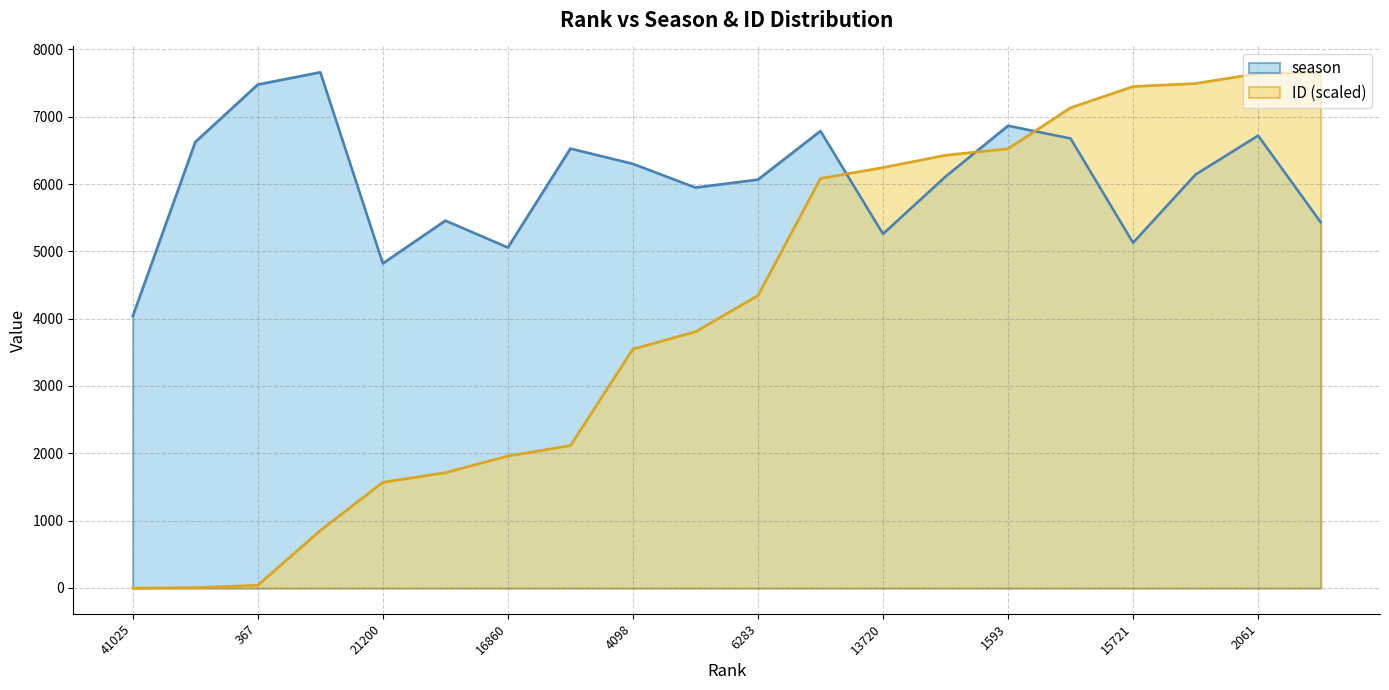

What is the label of the 10th point from the left?

7399